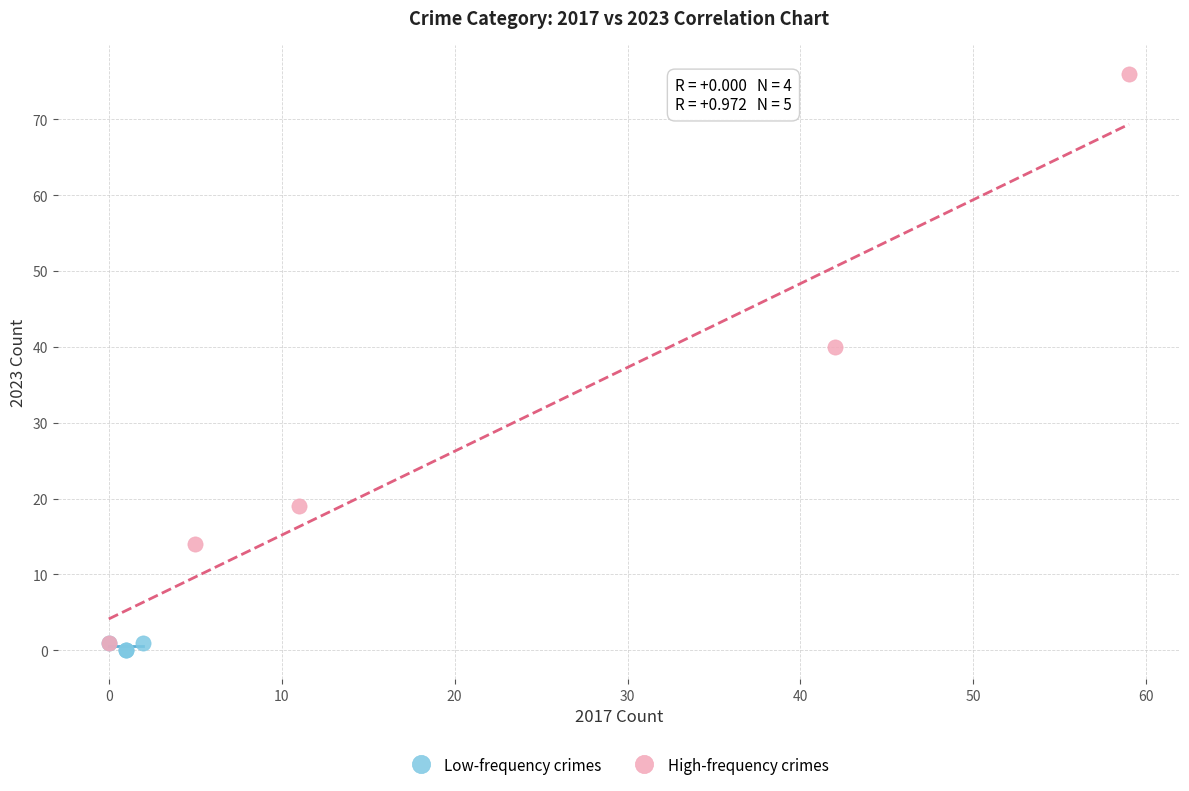

Which series has the largest Y range (max minus min)?

High-frequency crimes